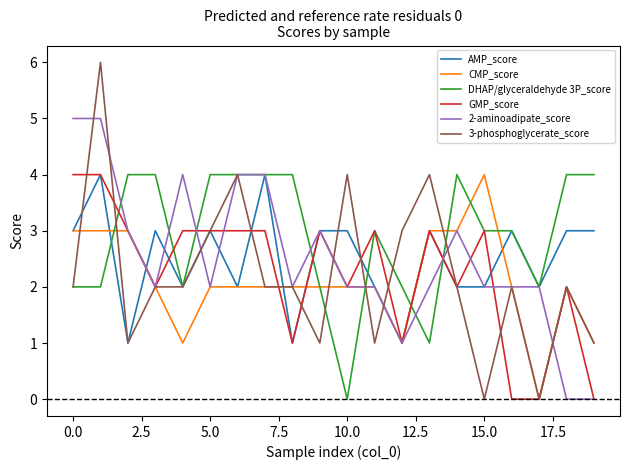

Which series has the largest total across all categories?

DHAP/glyceraldehyde 3P_score